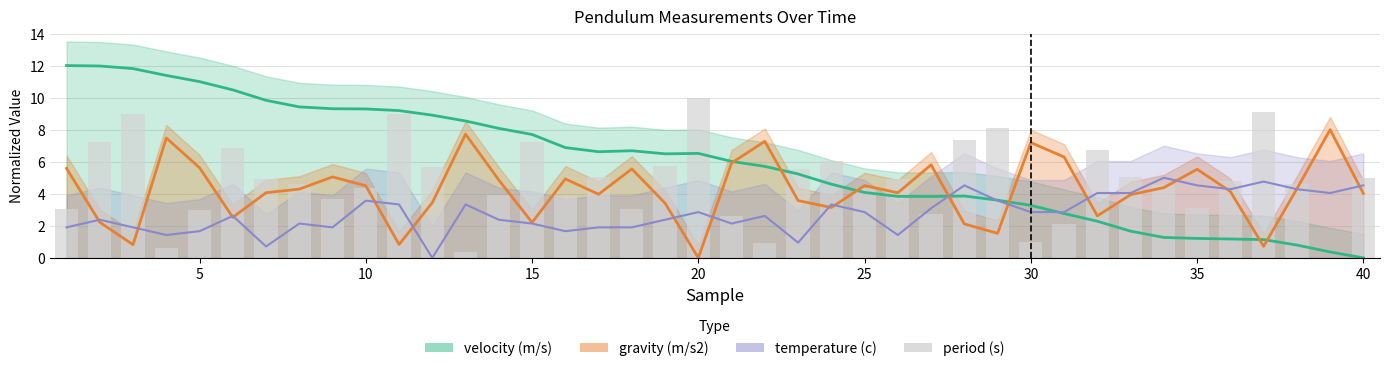

The value at 20 is 4.0. True or false?

False